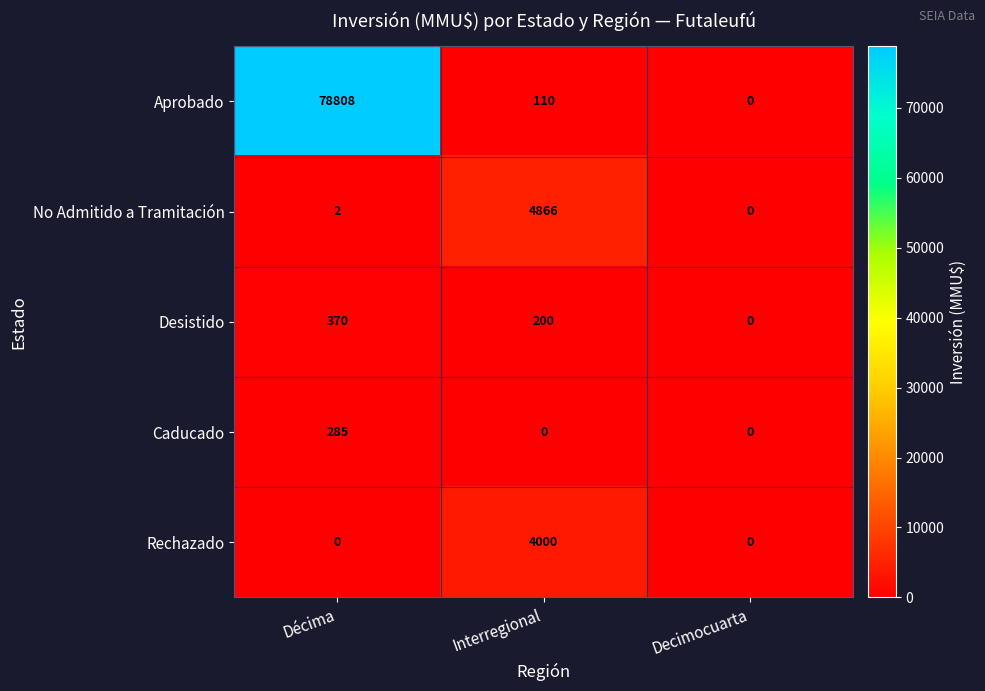

How many data points does each series have?

3